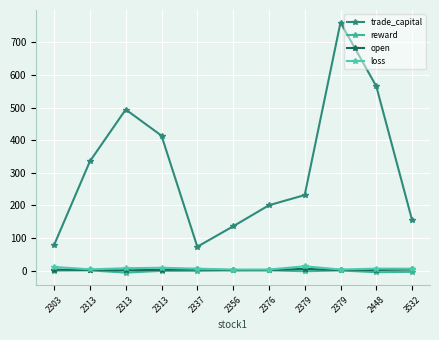

Count the number of data series in this chart.

4